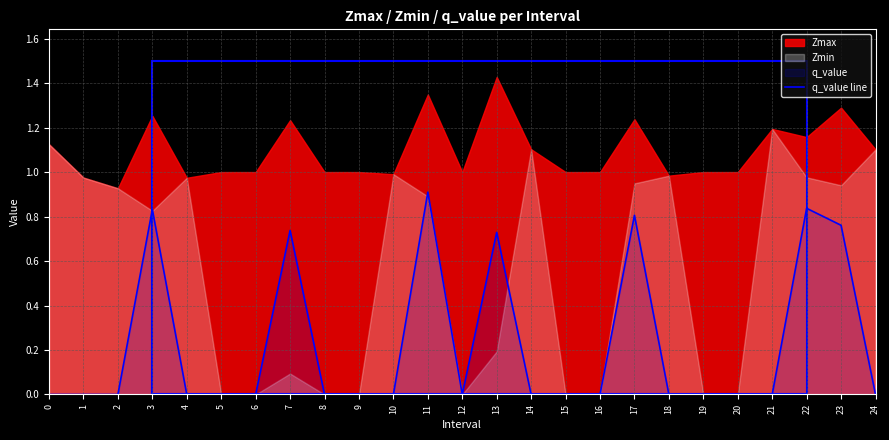

How many positive values are there?

7